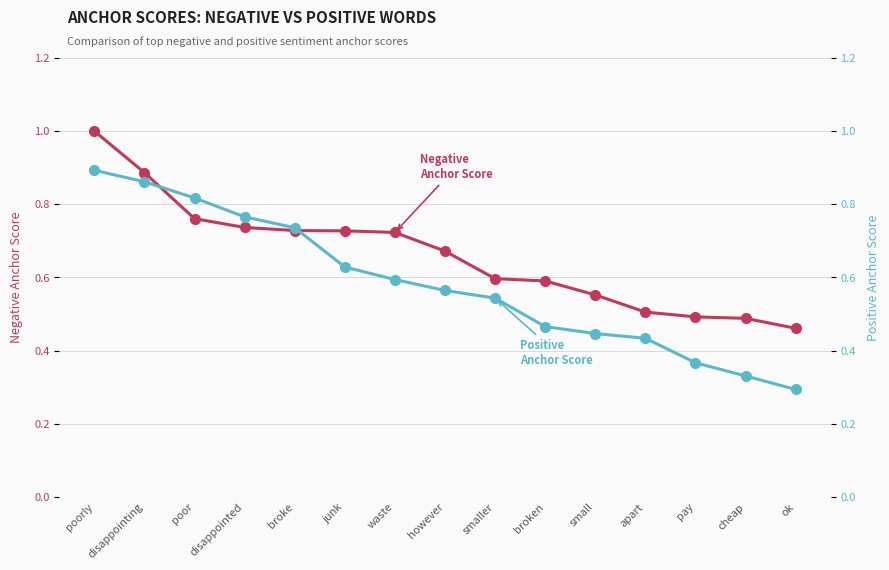

Reading left to right, transcribe all the data shown in this chart.

Negative Anchor Score: 1.0	0.9	0.8	0.7	0.7	0.7	0.7	0.7	0.6	0.6	0.6	0.5	0.5	0.5	0.5
Positive Anchor Score: 0.9	0.9	0.8	0.8	0.7	0.6	0.6	0.6	0.5	0.5	0.4	0.4	0.4	0.3	0.3